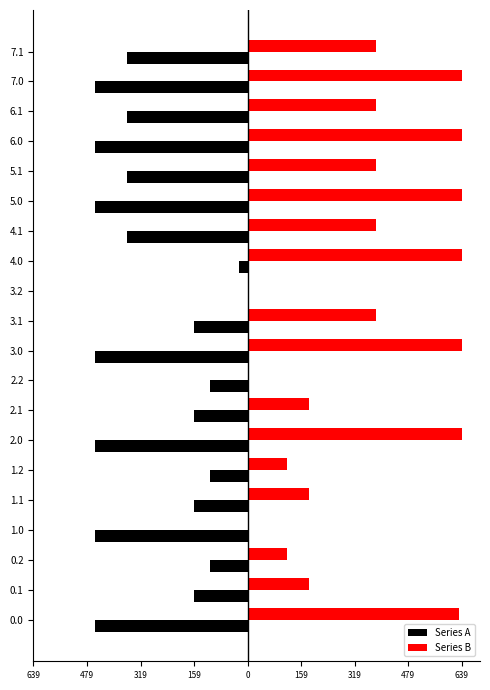

Rank the series by their average value, from lowest to highest.

Series A, Series B